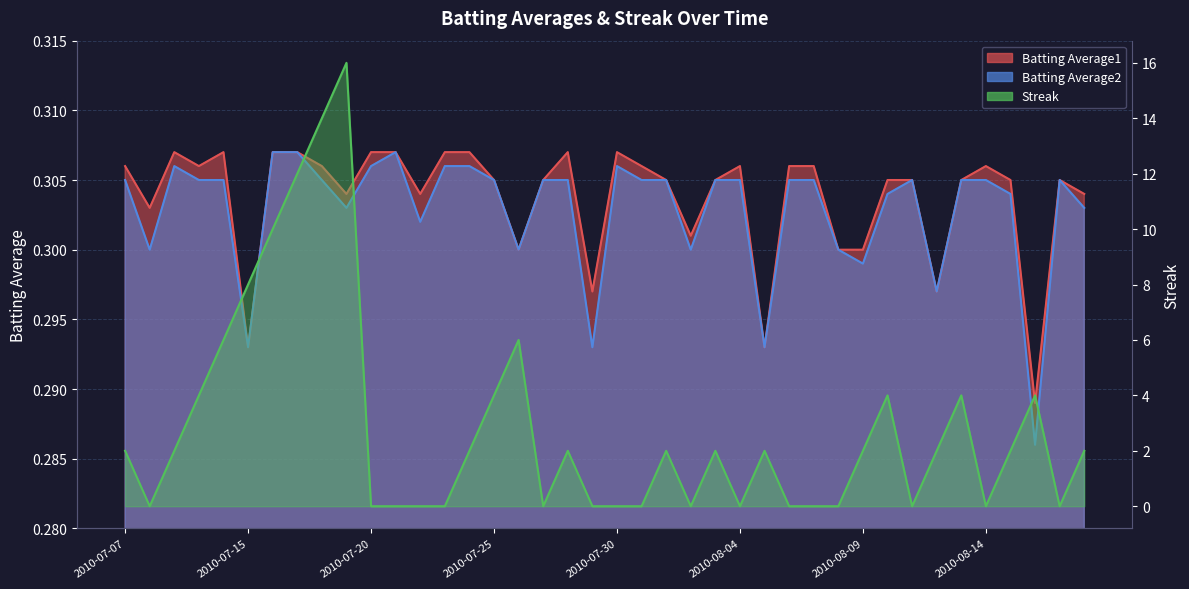

At how many categories does at least one series exceed 10?

3